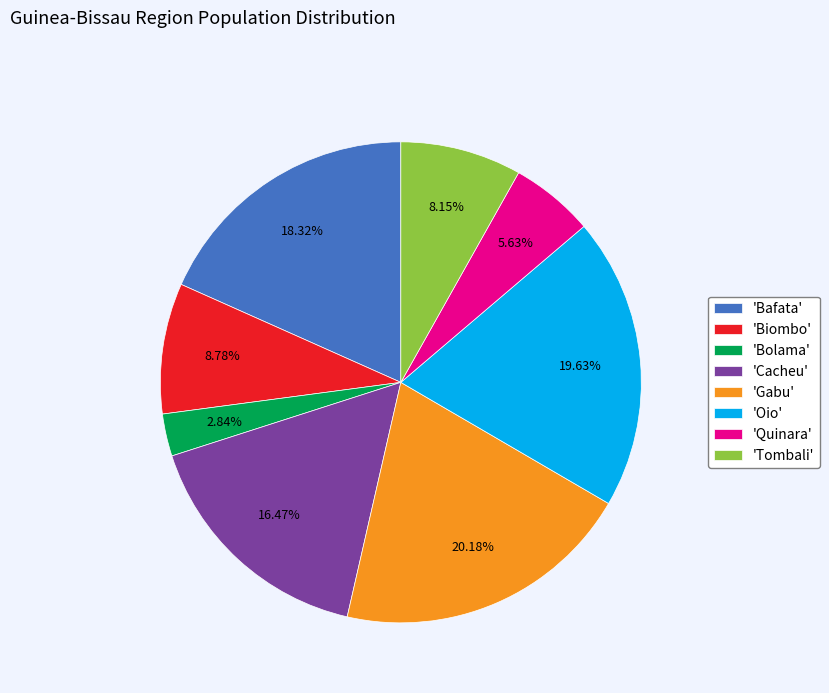

Which slice is the largest?

'Gabu'